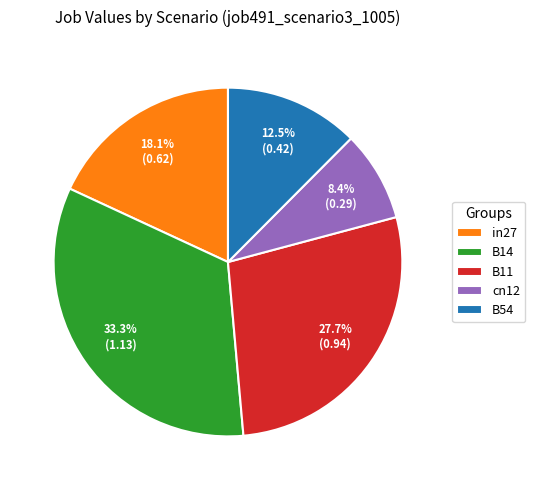

How many segments does this pie chart have?

5